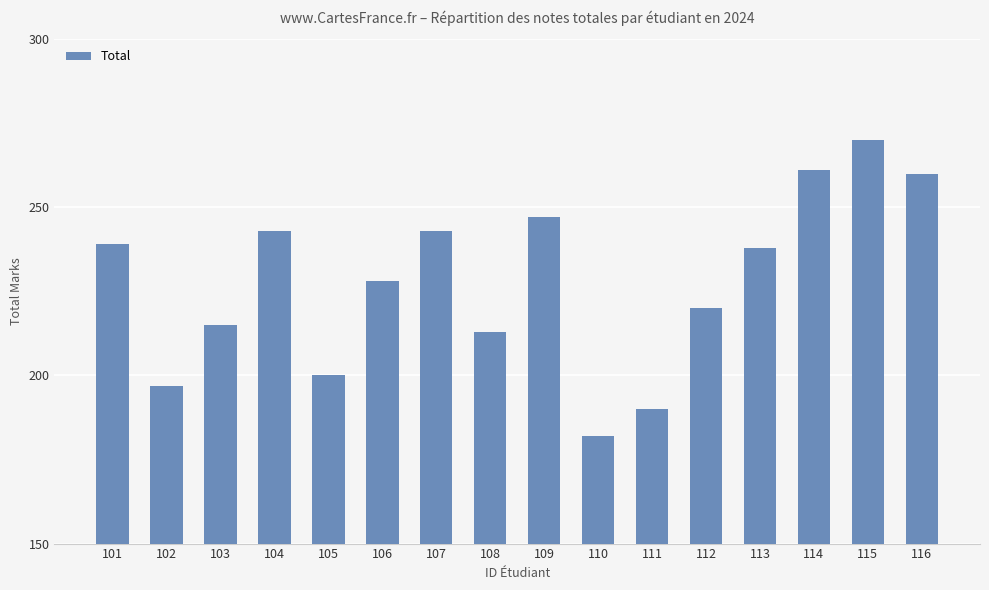

How many bars are there in total?

16